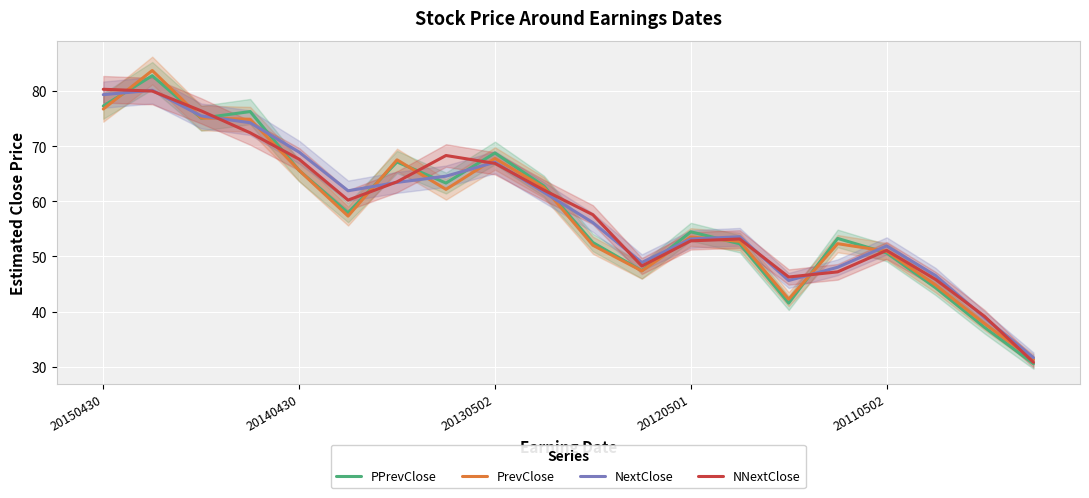

What is the minimum value for PrevClose?

31.3